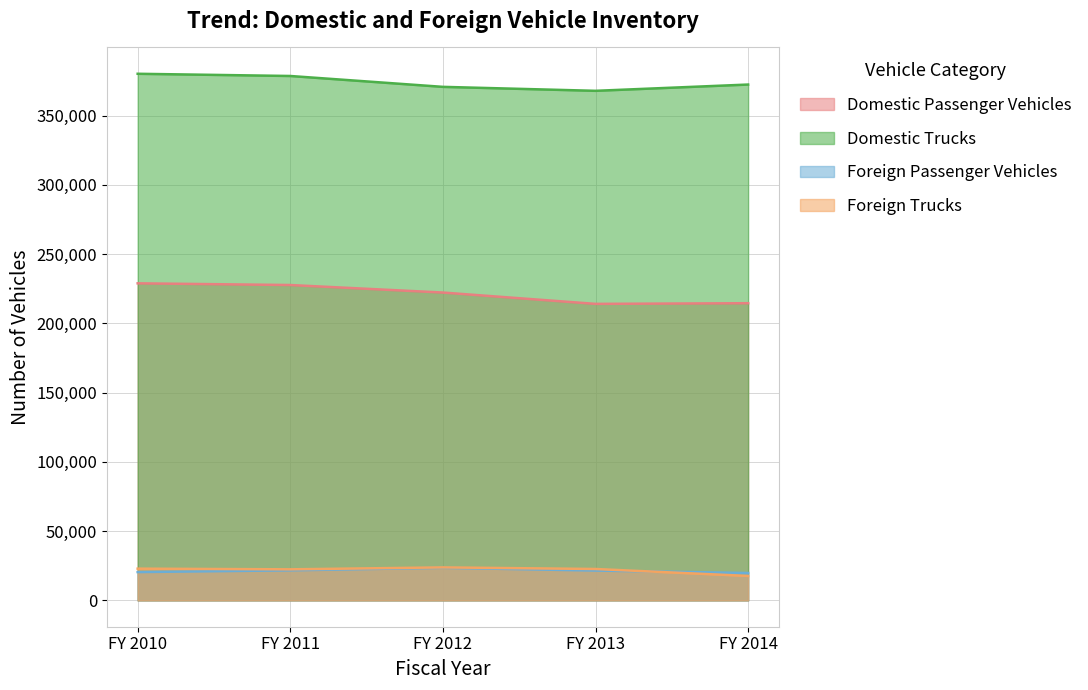

The value of Domestic Passenger Vehicles at FY 2011 is 227689. True or false?

True